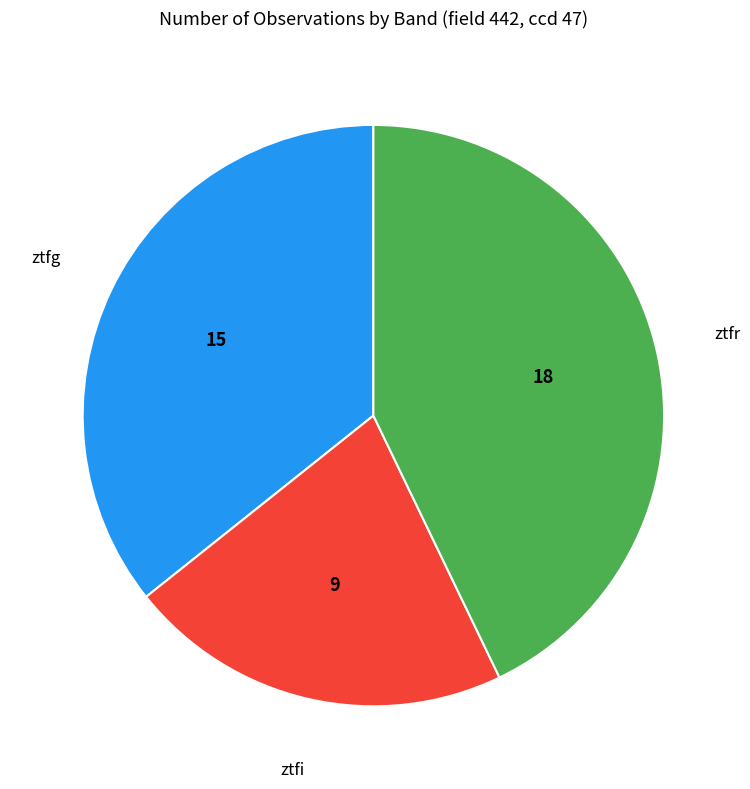

Is there a majority slice in this chart?

No